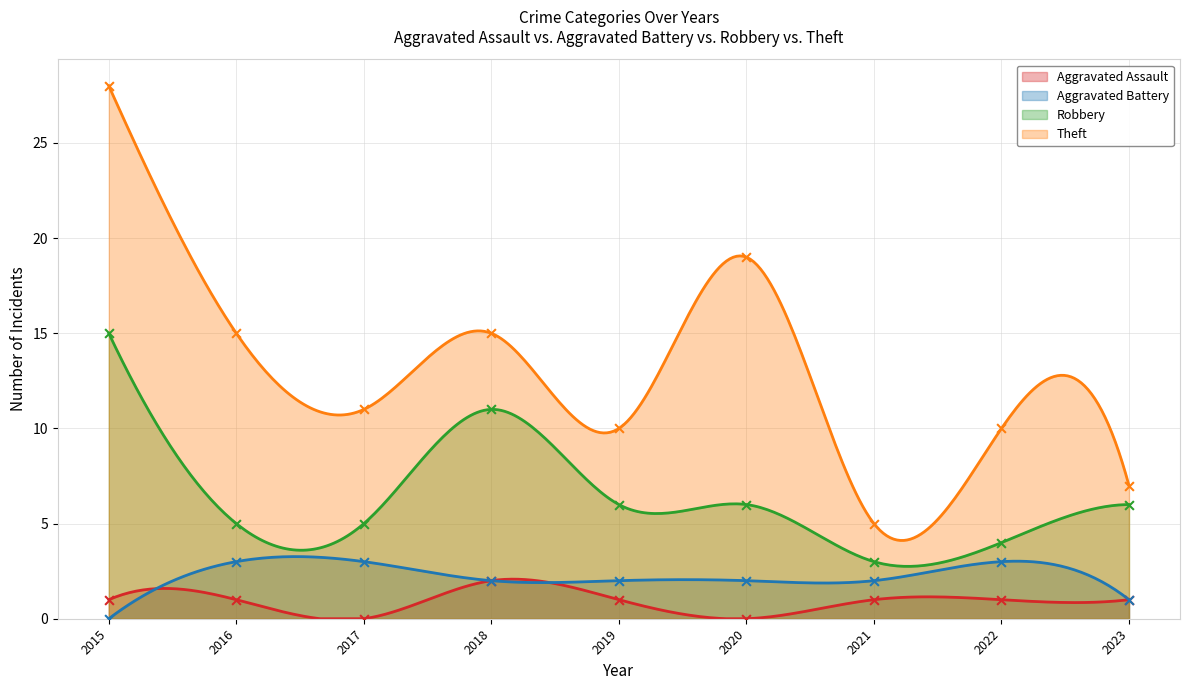

Which series reaches the minimum Y coordinate?

Aggravated Assault